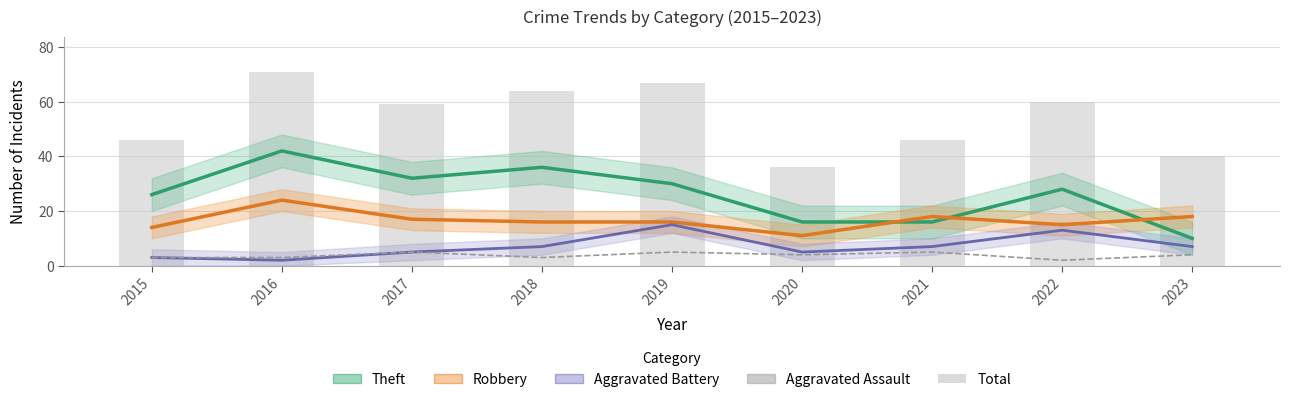

Reading right to left, list all the values displayed in this chart.

Theft: 10	28	16	16	30	36	32	42	26
Robbery: 18	15	18	11	16	16	17	24	14
Aggravated Battery: 7	13	7	5	15	7	5	2	3
Aggravated Assault: 4	2	5	4	5	3	5	3	3
Total: 40	60	46	36	67	64	59	71	46